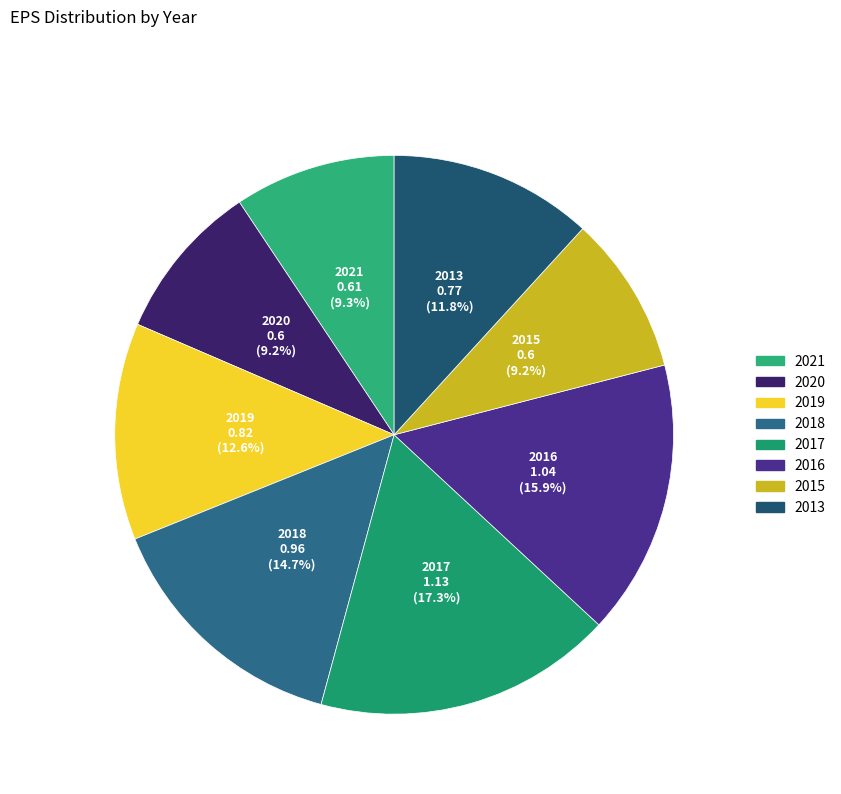

Is there any slice that represents more than half of the pie?

No